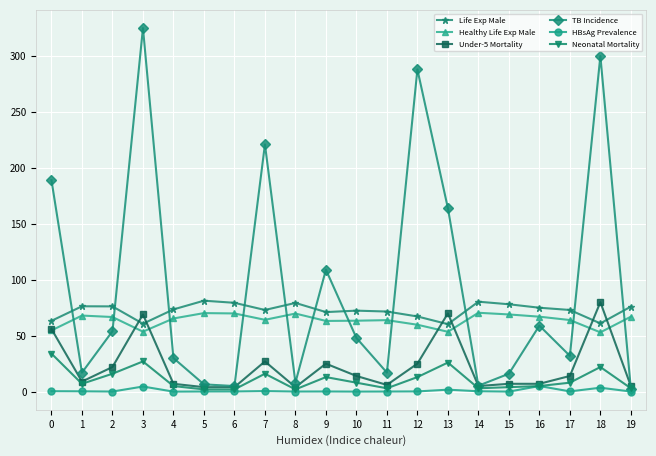

True or false: Healthy Life Exp Male and Neonatal Mortality cross at least once.

False